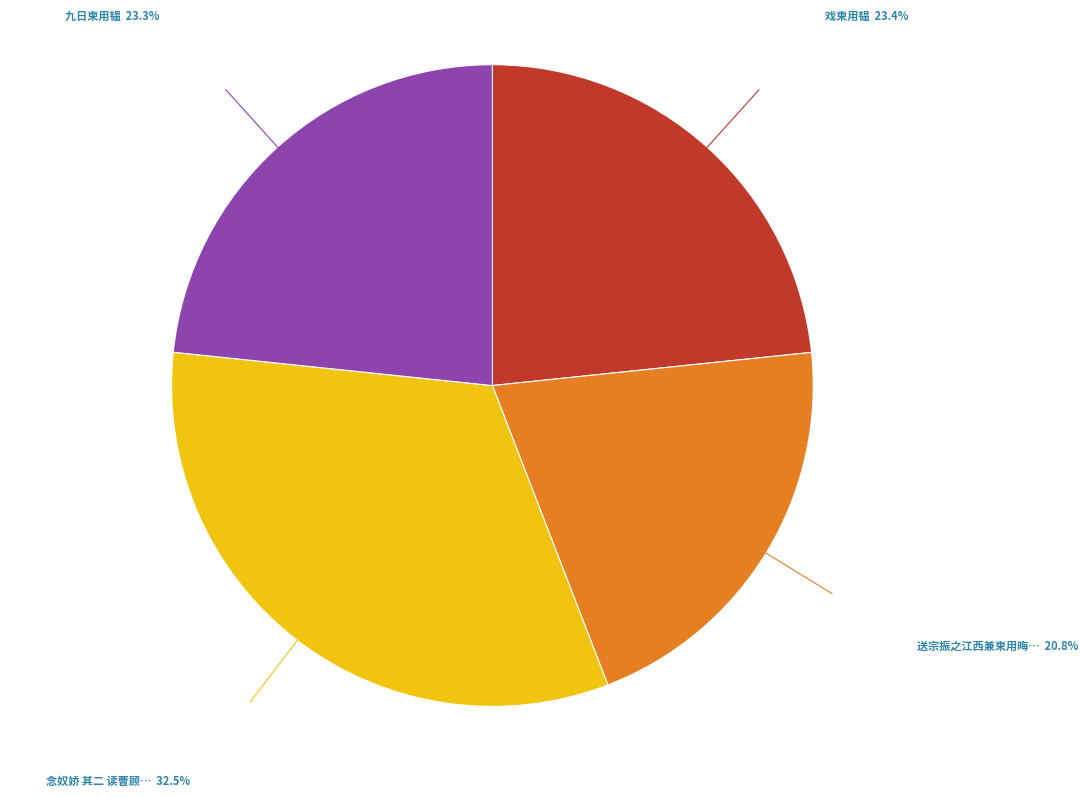

Does any single category account for the majority?

No